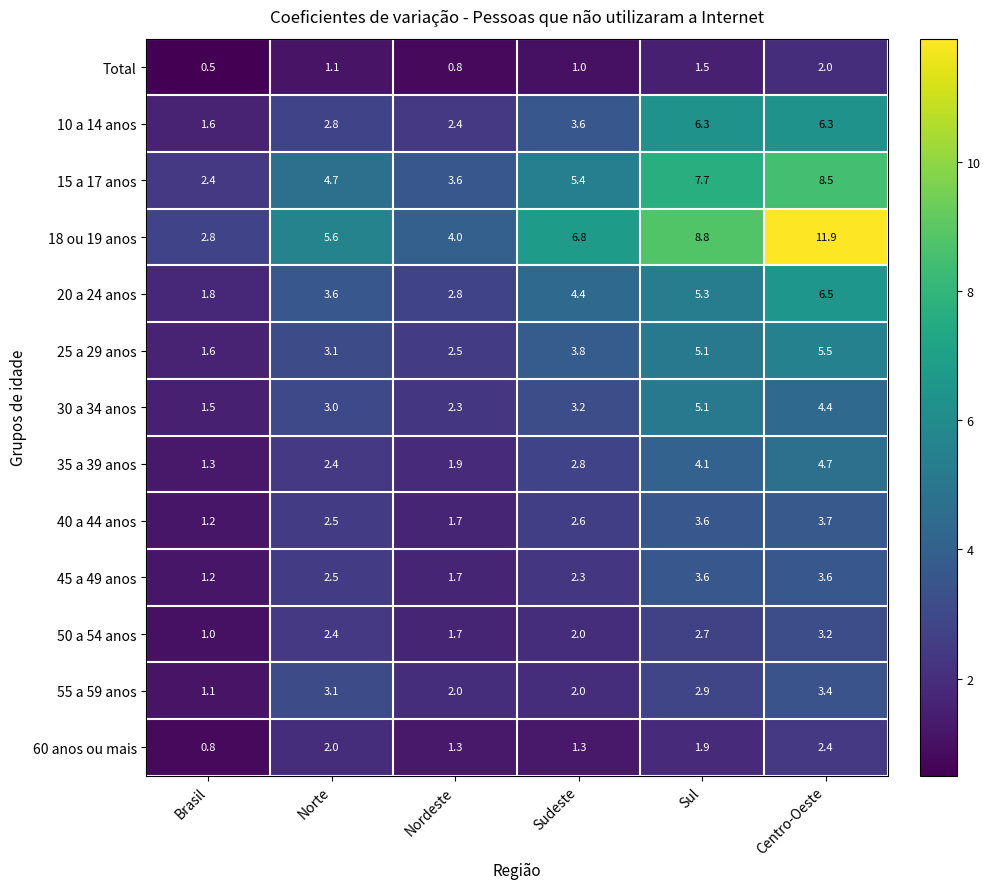

Which series has the largest total across all categories?

18 ou 19 anos